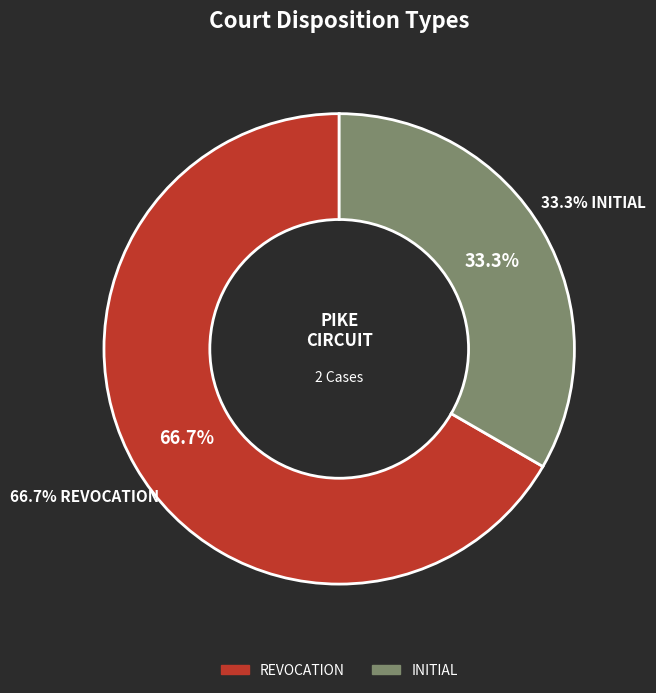

Which category has the smallest portion of the pie?

INITIAL